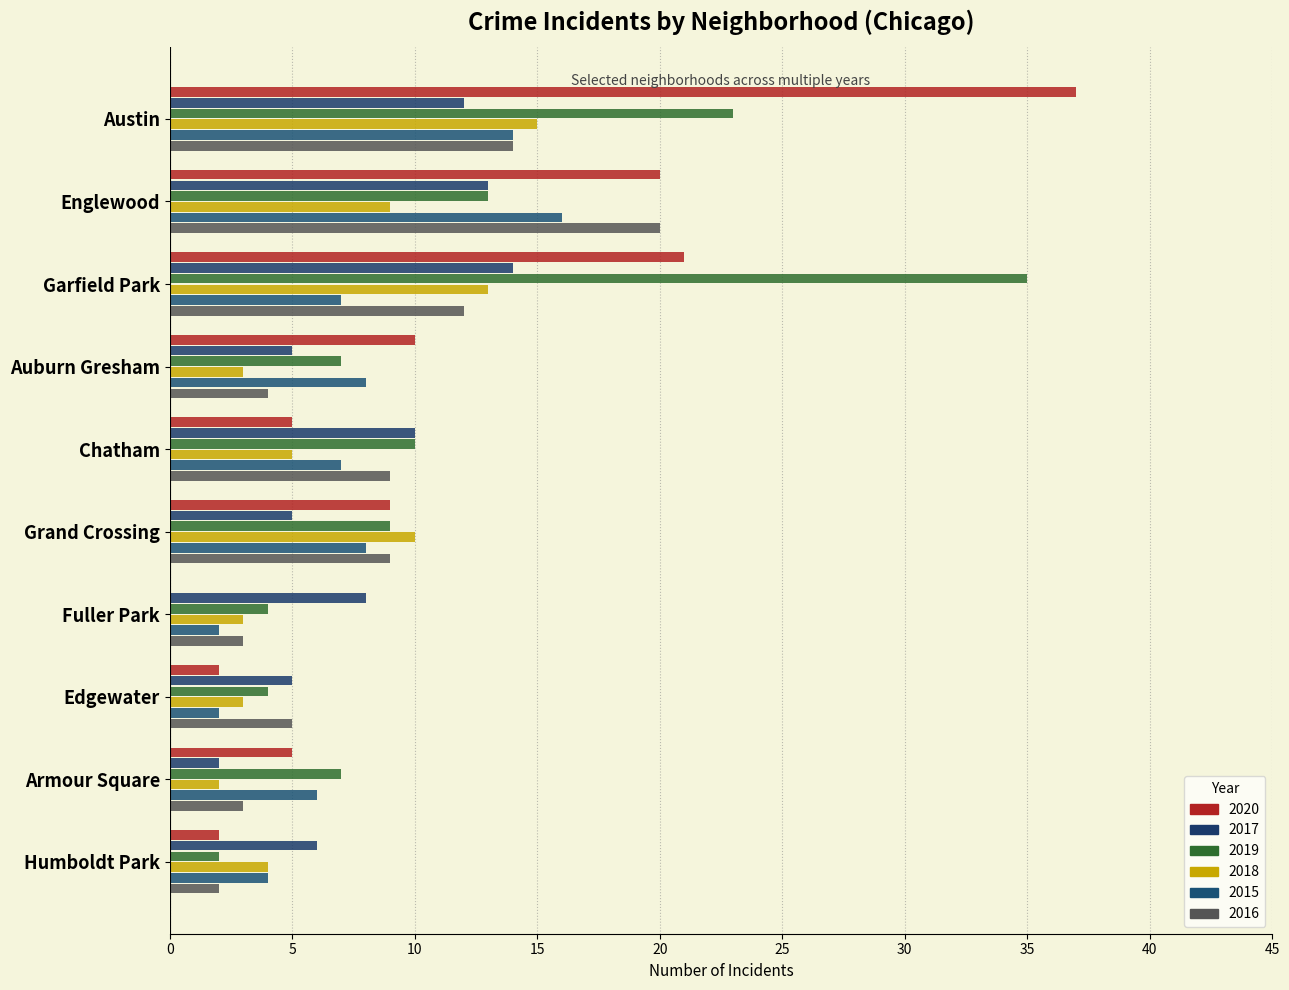

What is the sum of the 2020 values at Edgewater and Englewood?

22